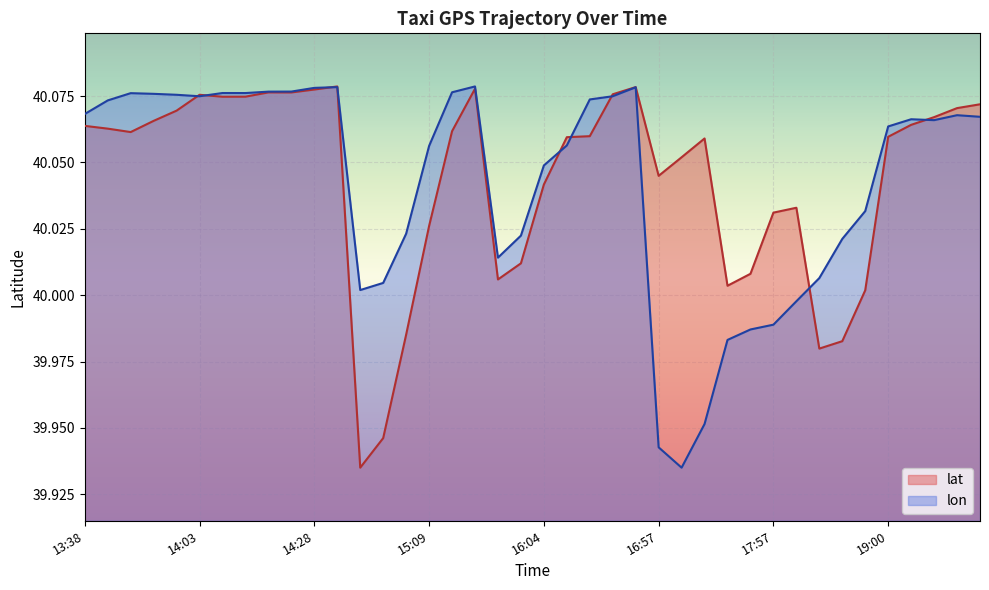

Reading left to right, extract all data points from this chart.

lat: 13:38=40.1	13:43=40.1	13:48=40.1	13:53=40.1	13:58=40.1	14:03=40.1	14:08=40.1	14:13=40.1	14:18=40.1	14:23=40.1	14:28=40.1	14:32=40.1	14:54=39.9	14:59=39.9	15:04=40.0	15:09=40.0	15:14=40.1	15:19=40.1	15:48=40.0	15:53=40.0	16:04=40.0	16:09=40.1	16:14=40.1	16:19=40.1	16:24=40.1	16:57=40.0	17:06=40.1	17:16=40.1	17:36=40.0	17:41=40.0	17:57=40.0	18:00=40.0	18:36=40.0	18:41=40.0	18:46=40.0	19:00=40.1	19:05=40.1	19:10=40.1	19:15=40.1	19:20=40.1
lon: 13:38=40.1	13:43=40.1	13:48=40.1	13:53=40.1	13:58=40.1	14:03=40.1	14:08=40.1	14:13=40.1	14:18=40.1	14:23=40.1	14:28=40.1	14:32=40.1	14:54=40.0	14:59=40.0	15:04=40.0	15:09=40.1	15:14=40.1	15:19=40.1	15:48=40.0	15:53=40.0	16:04=40.0	16:09=40.1	16:14=40.1	16:19=40.1	16:24=40.1	16:57=39.9	17:06=39.9	17:16=40.0	17:36=40.0	17:41=40.0	17:57=40.0	18:00=40.0	18:36=40.0	18:41=40.0	18:46=40.0	19:00=40.1	19:05=40.1	19:10=40.1	19:15=40.1	19:20=40.1